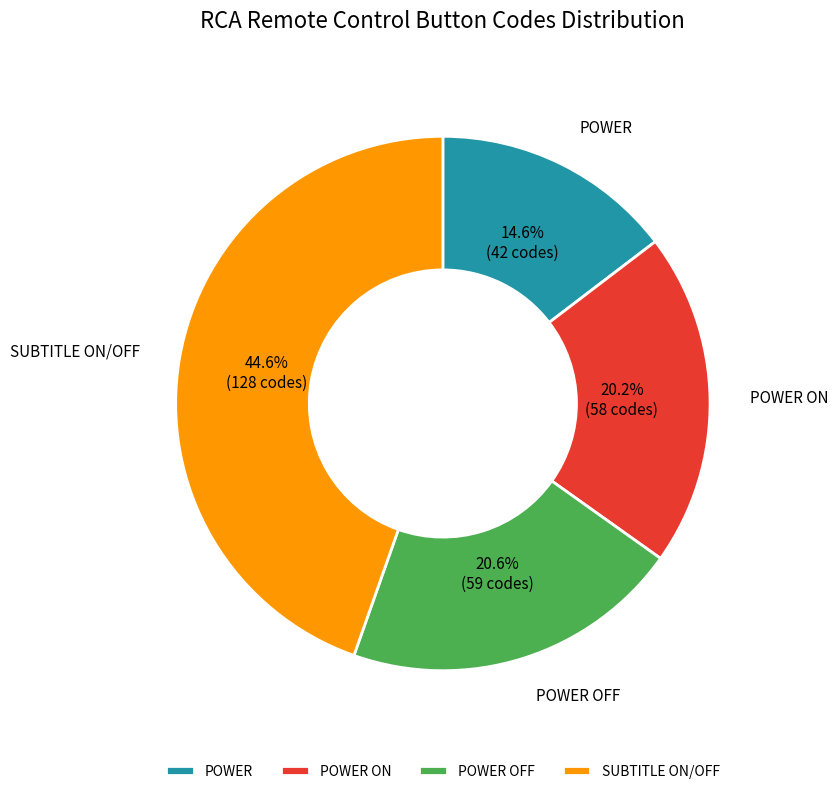

To the nearest percent, what portion does POWER ON represent?

20%